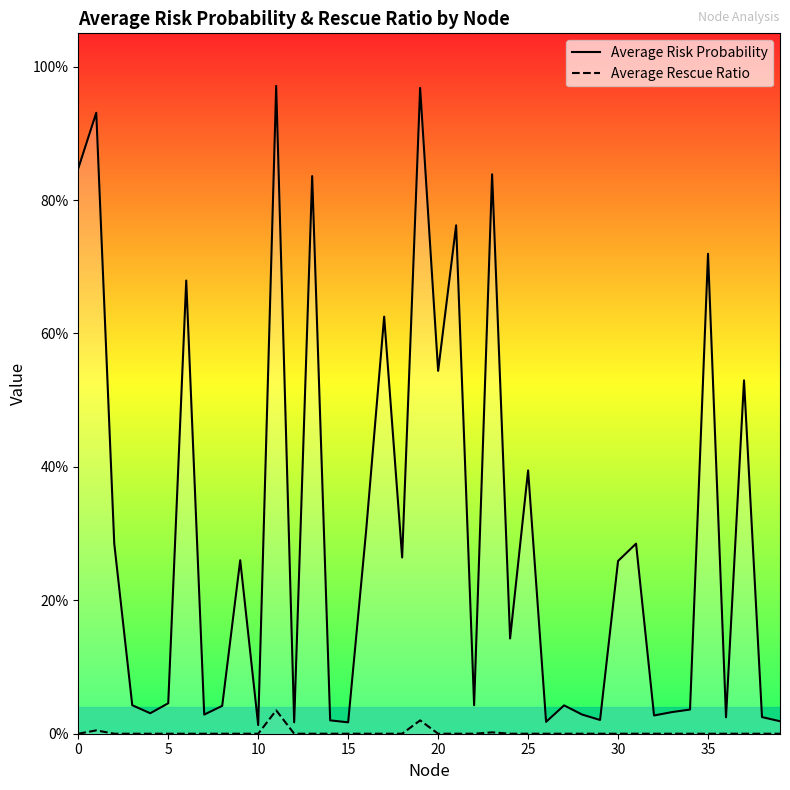

The Average Rescue Ratio series shows -0.0 at 30. True or false?

False